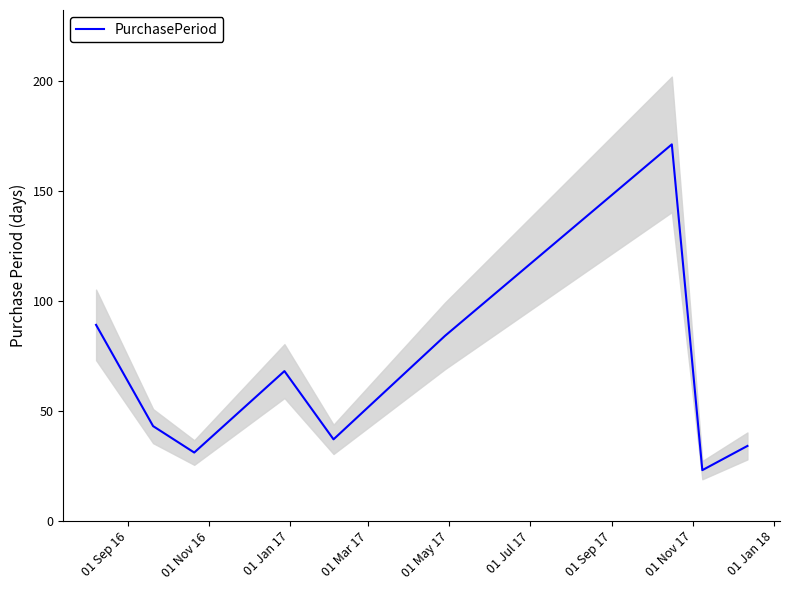

True or false: the data has more than 0 interior local peaks.

True